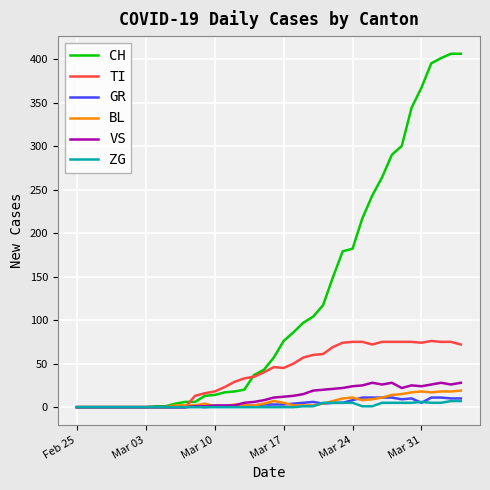

Which series has the largest range (max minus min)?

CH